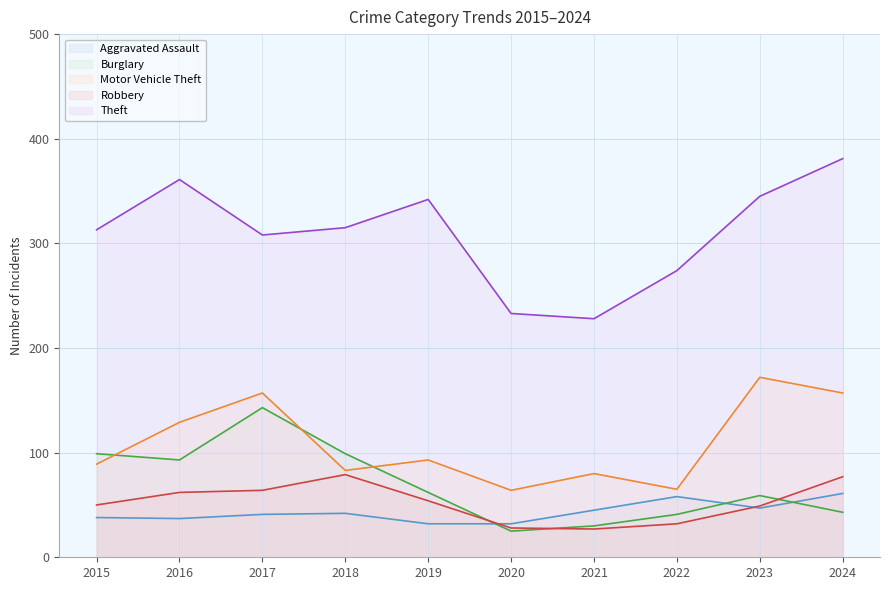

At which category does Robbery (line) reach its first local peak?

2018